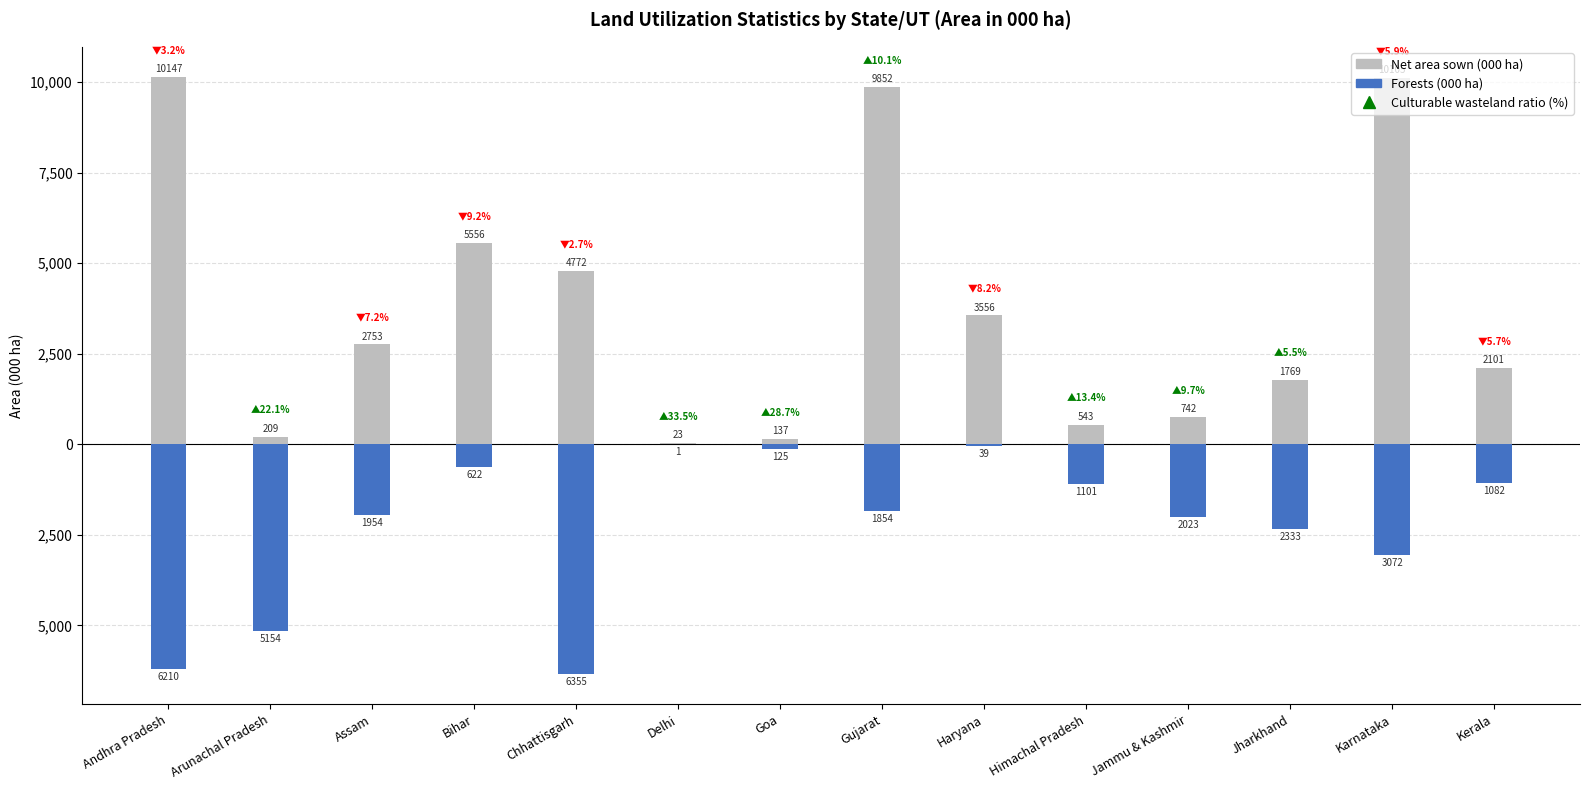

At which label does Forests first exceed -1854?

Bihar